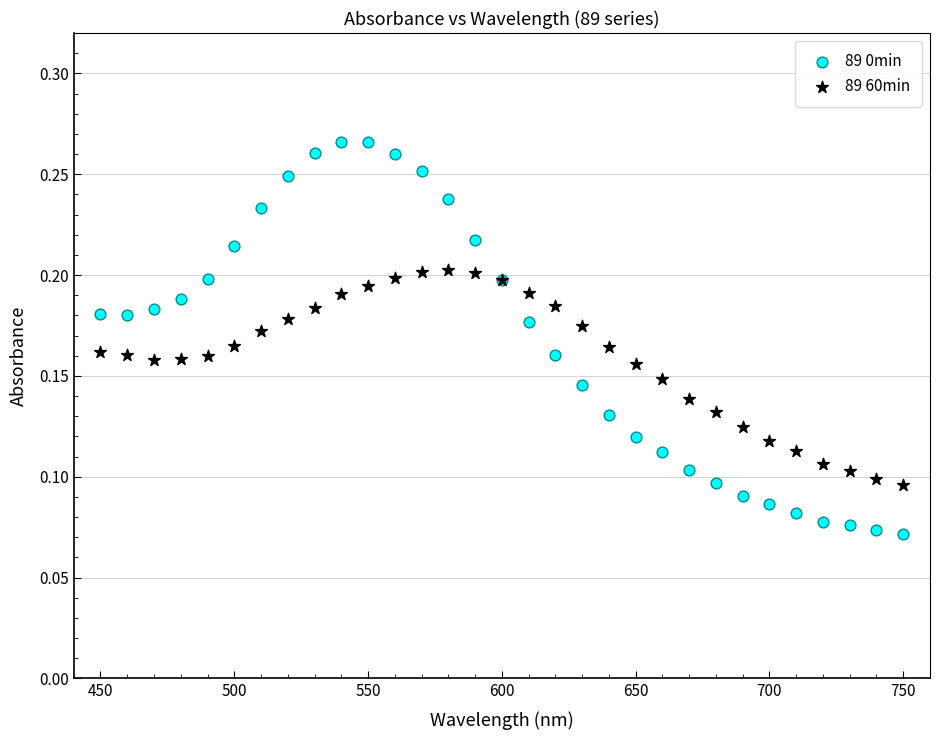

What are all the series names shown in the legend?

89 0min, 89 60min